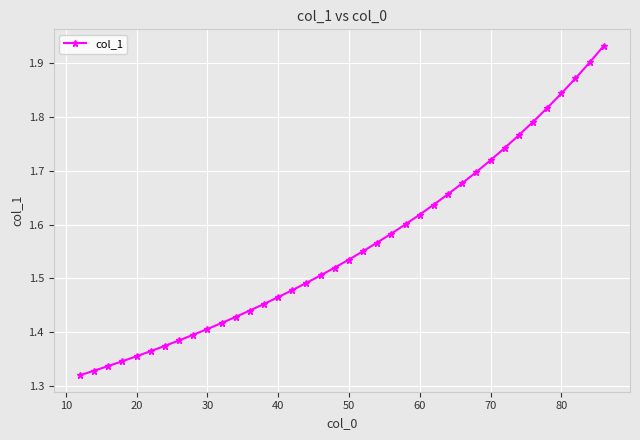

What is the sum of all values?

59.3